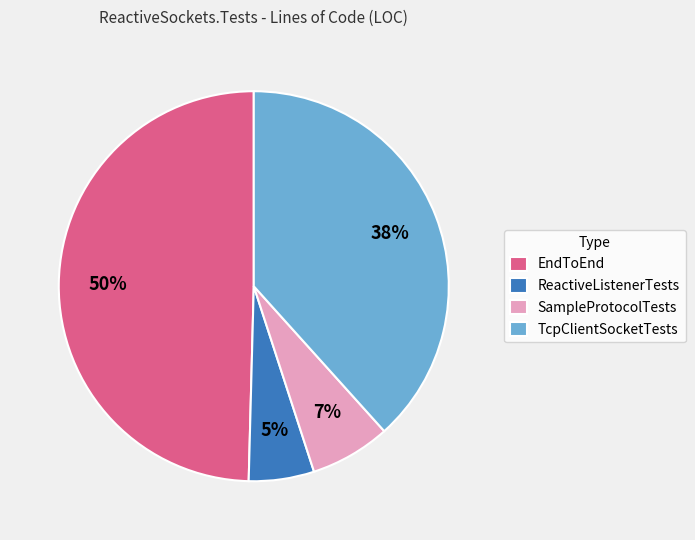

Which category has the smallest portion of the pie?

ReactiveListenerTests